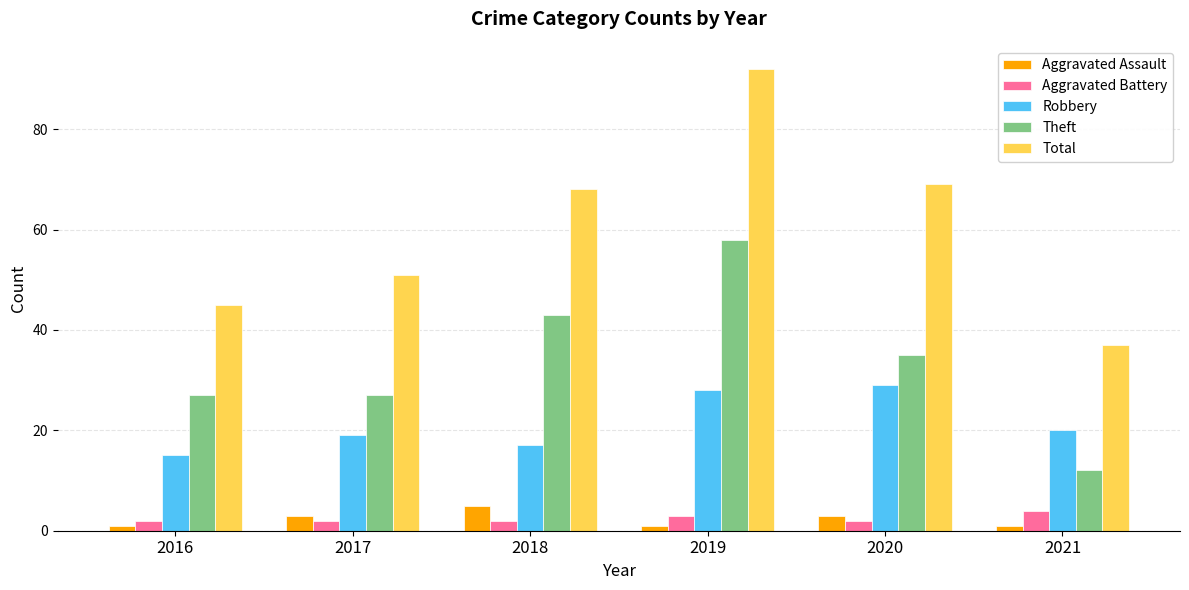

What value does the Total series have at 2017?

51